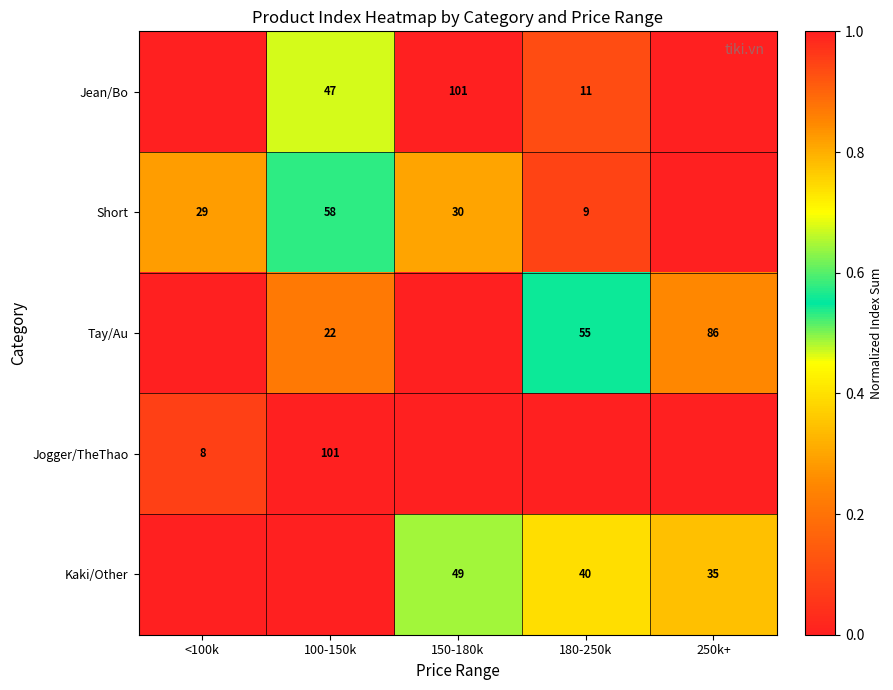

At how many categories does at least one series exceed 0?

5